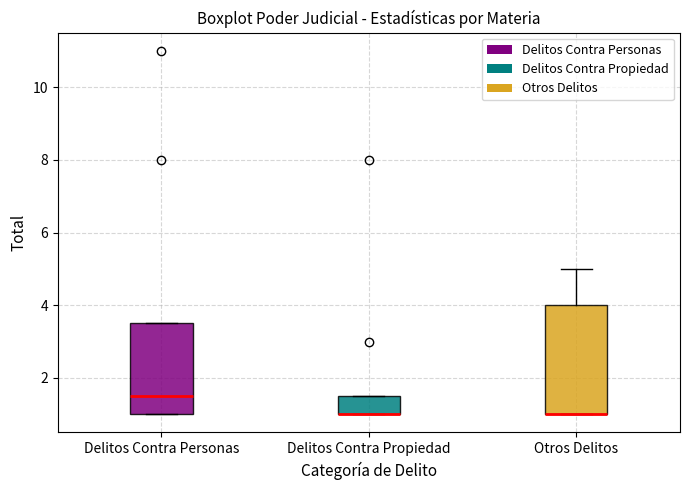

Comparing the boxes themselves (not the whiskers), which one is the tallest?

Otros Delitos